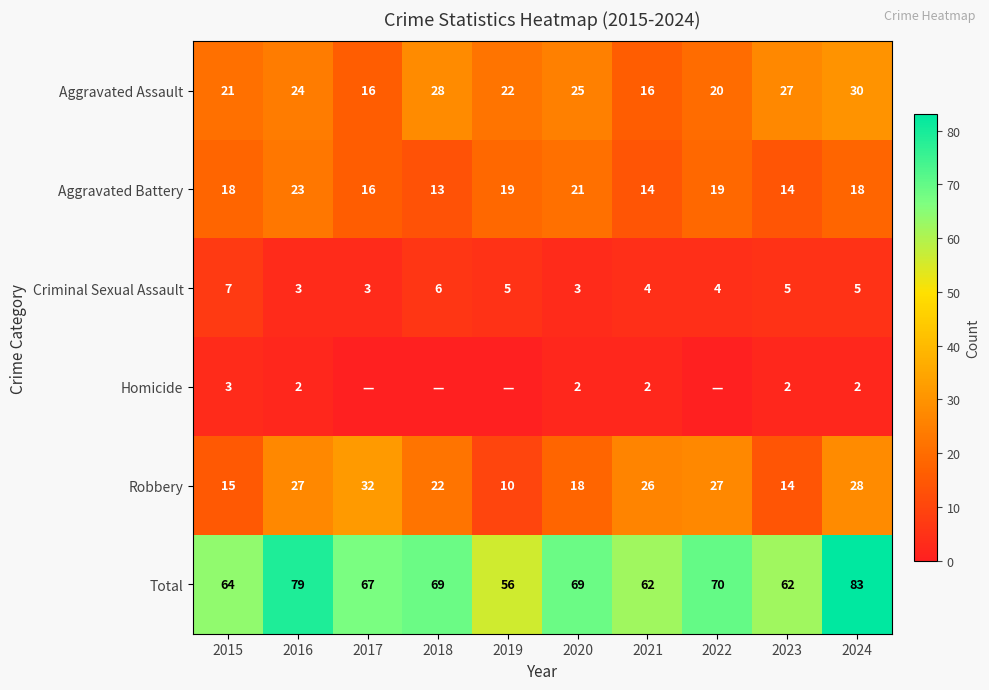

Is the value of Aggravated Assault at 2018 greater than the value of Criminal Sexual Assault at 2016?

Yes